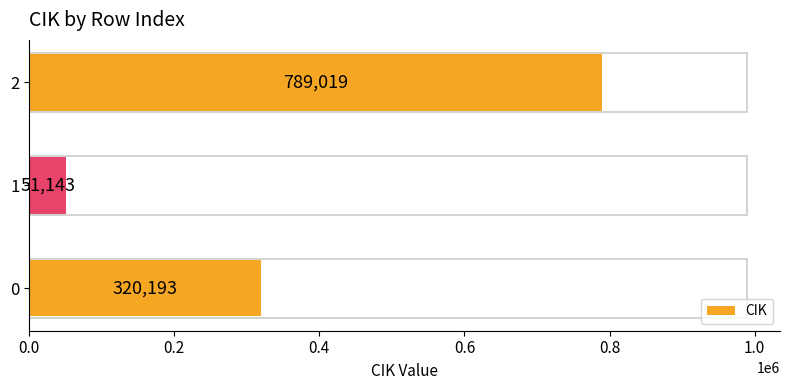

How many values are between 51143 and 789019?

3